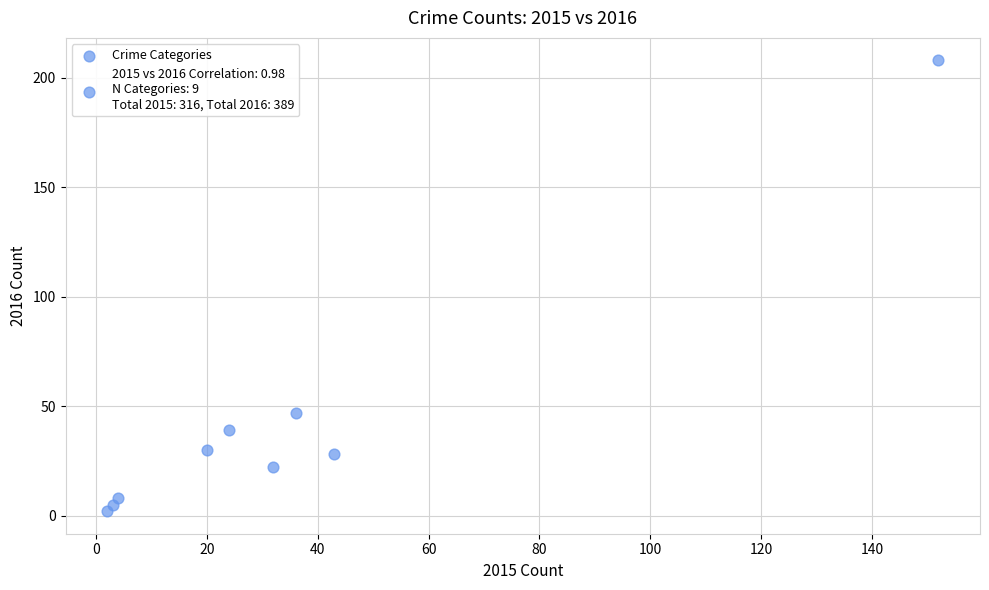

What Y value in the scatter plot is closest to 105?

47